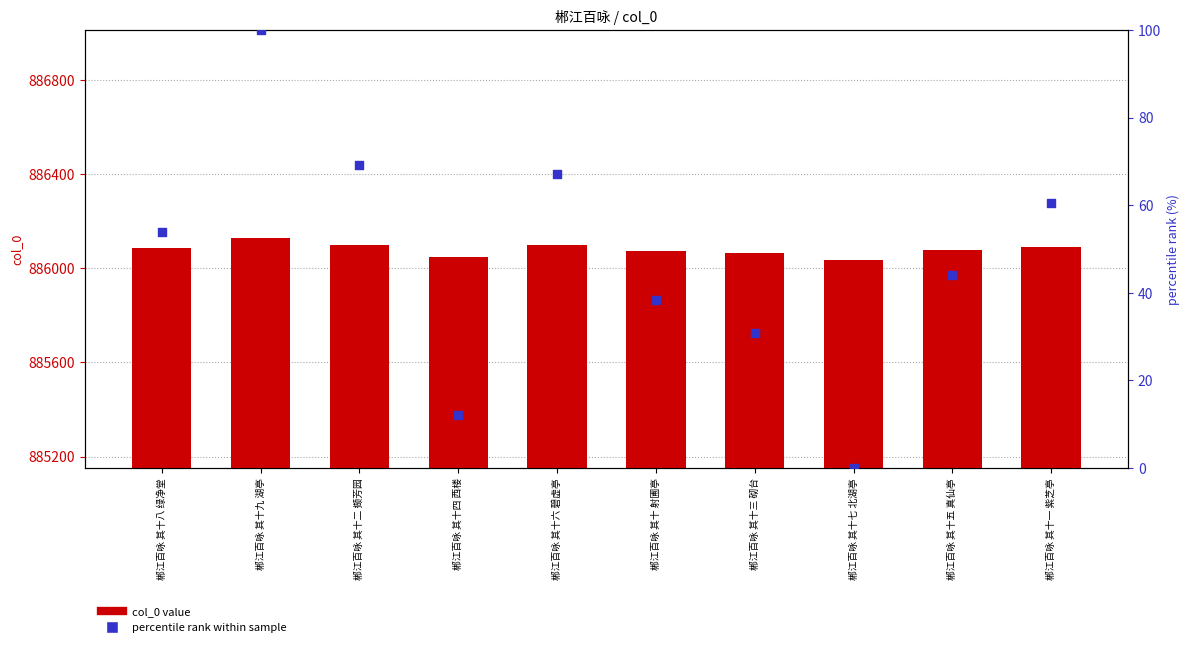

At how many categories does at least one series exceed 406988?

10